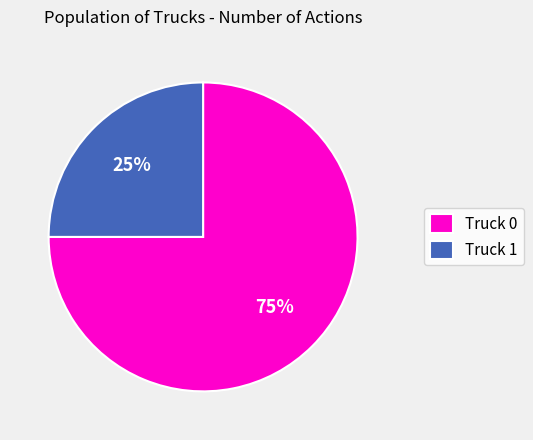

Which slice represents more than half of the pie?

Truck 0